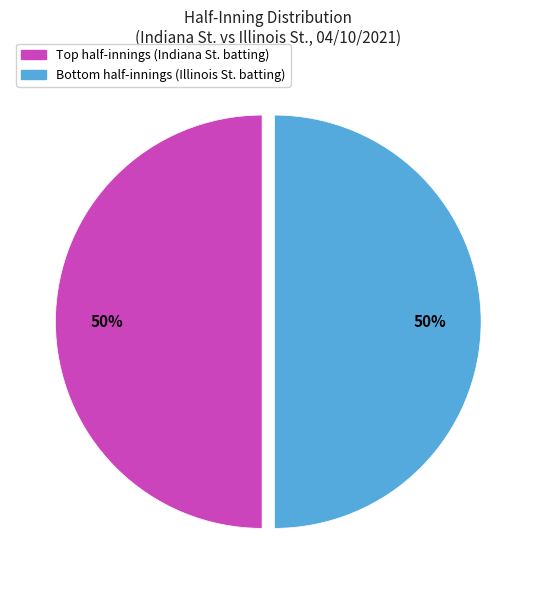

How many segments does this pie chart have?

2